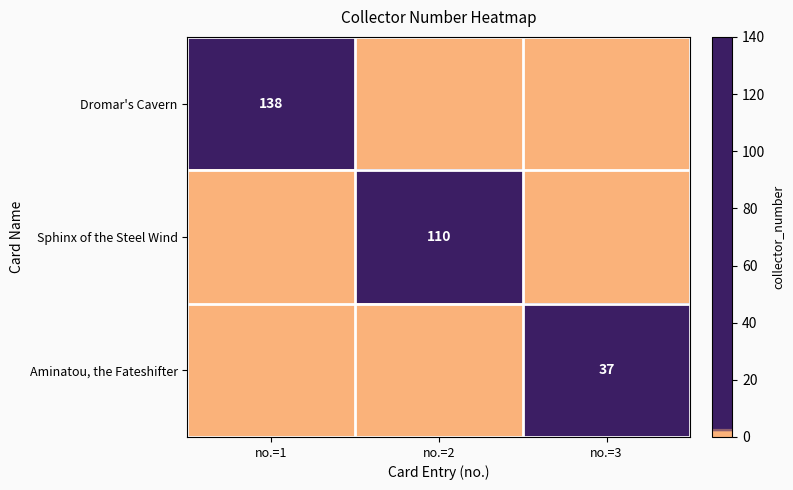

At which category does the chart reach its peak across all series?

no.=1